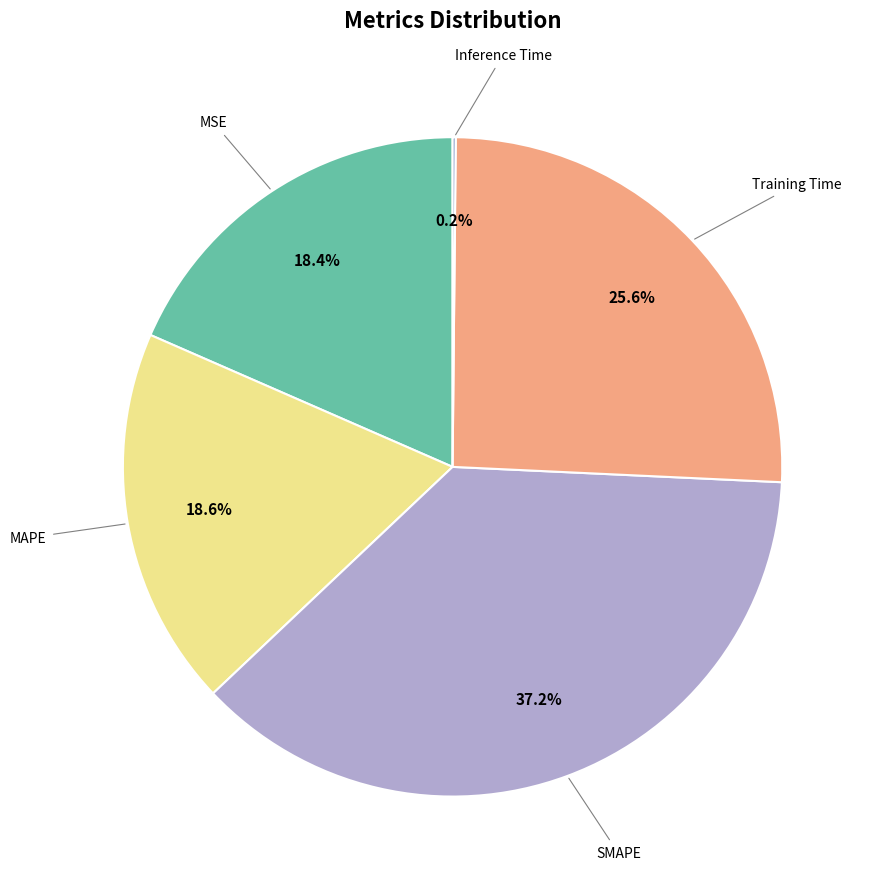

Is there any slice that represents more than half of the pie?

No